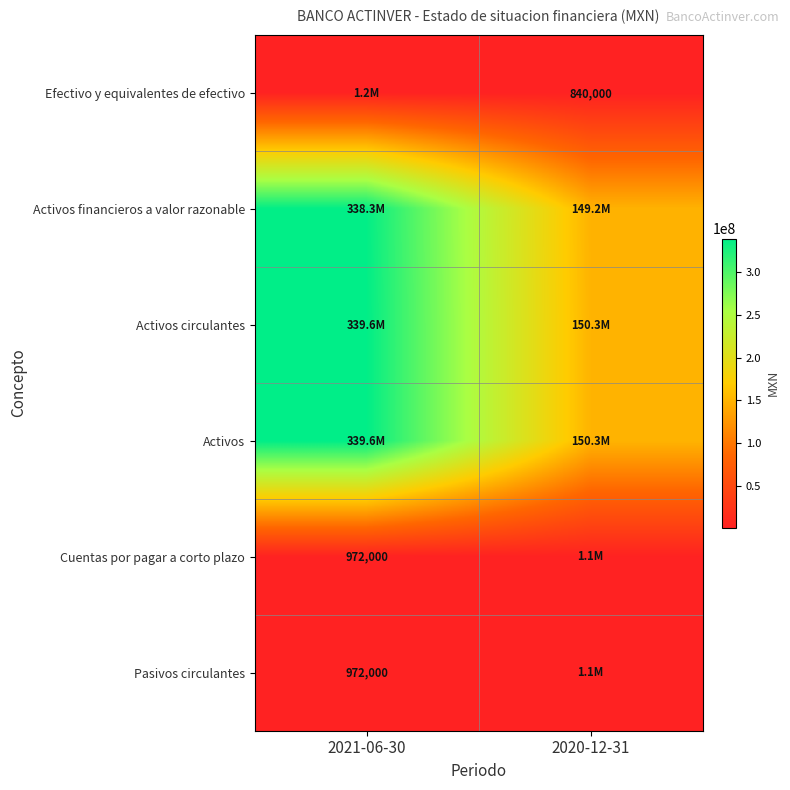

Is it true that Efectivo y equivalentes de efectivo equals 840000 at 2020-12-31?

True